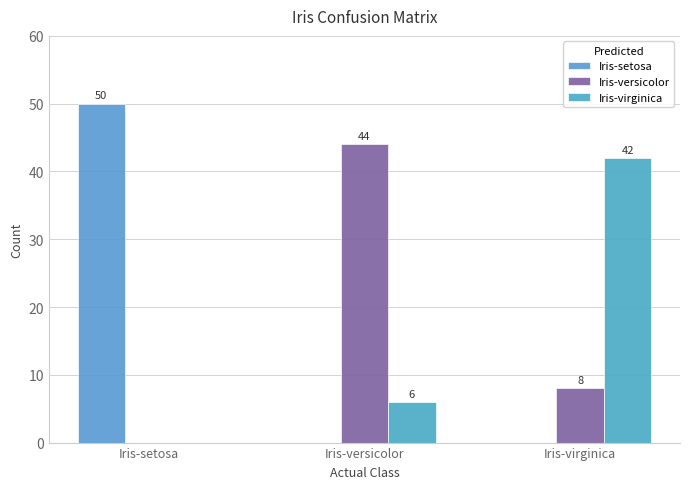

The Iris-setosa series shows 27 at Iris-virginica. True or false?

False